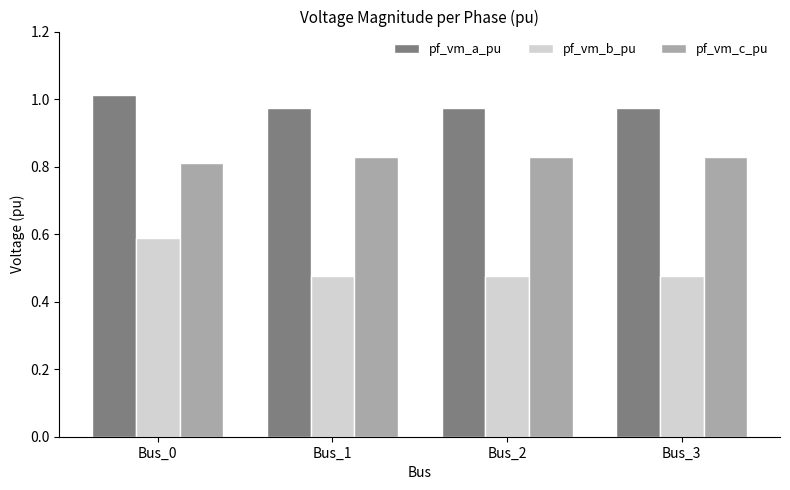

Count the number of data series in this chart.

3